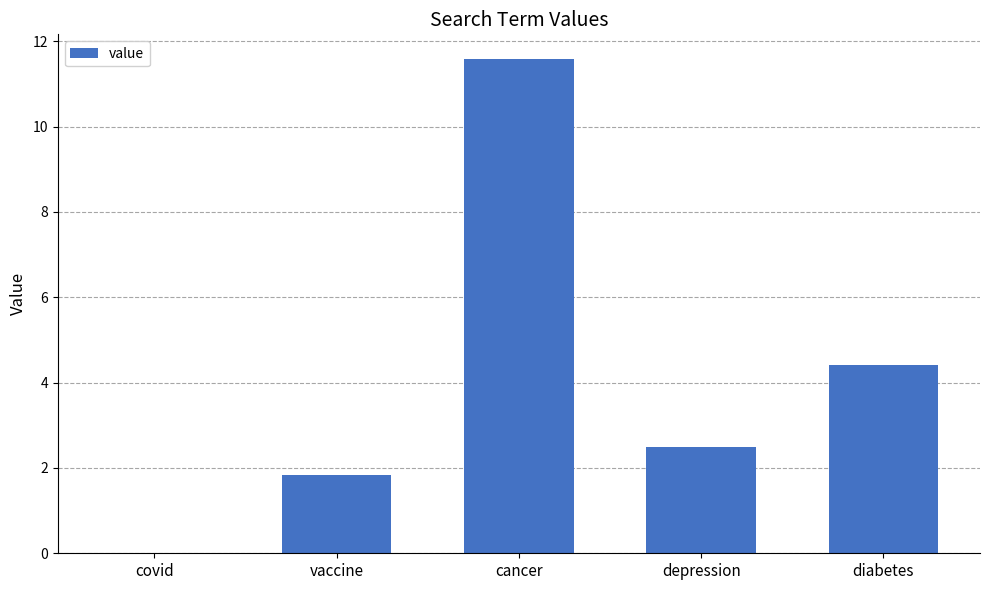

What value does the data have at cancer?

11.6